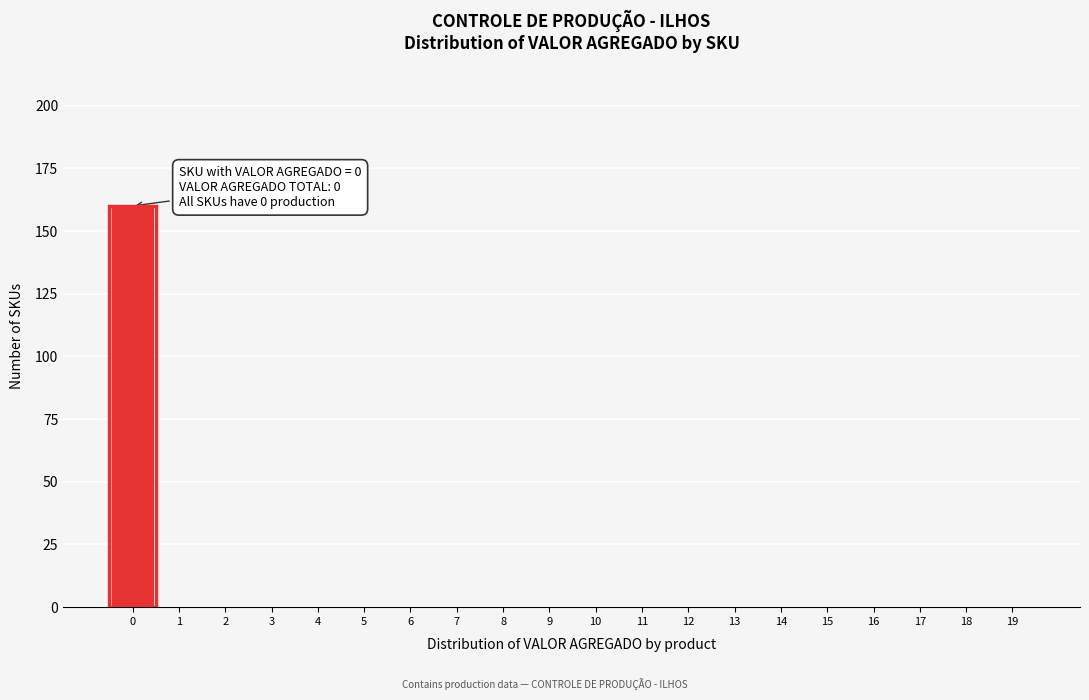

Reading left to right, list all the values displayed in this chart.

0=160	1=0	2=0	3=0	4=0	5=0	6=0	7=0	8=0	9=0	10=0	11=0	12=0	13=0	14=0	15=0	16=0	17=0	18=0	19=0